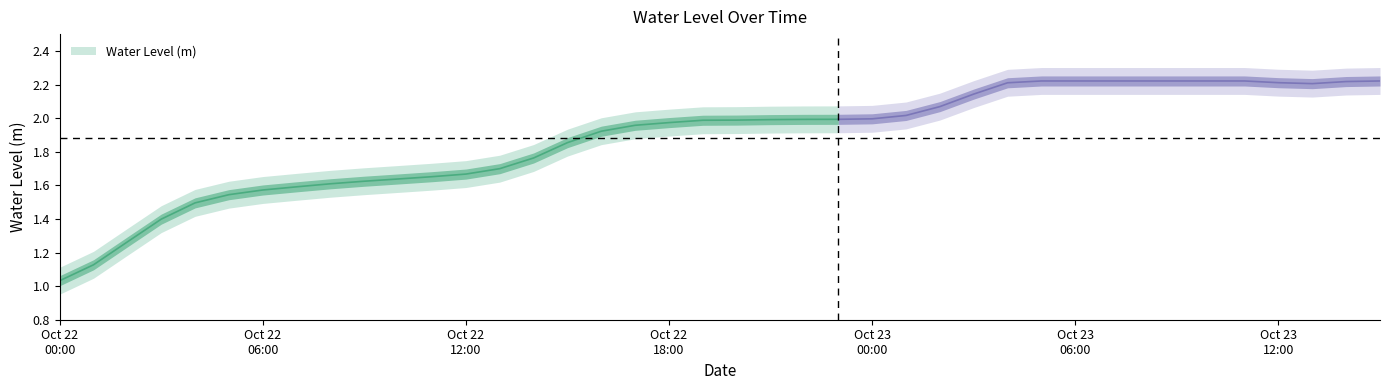

What is the label of the 36th point from the left?

2025-10-23 11:00:00